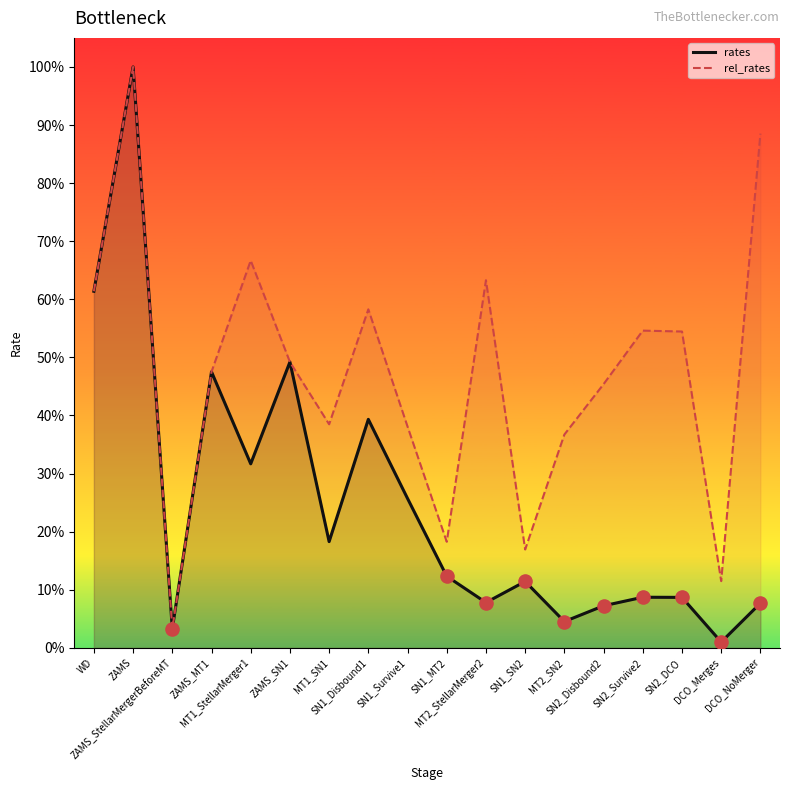

Which series has the largest Y range (max minus min)?

rates